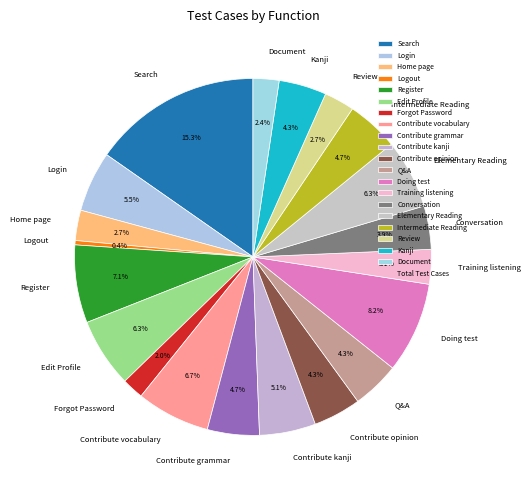

Which slice is the smallest?

Logout